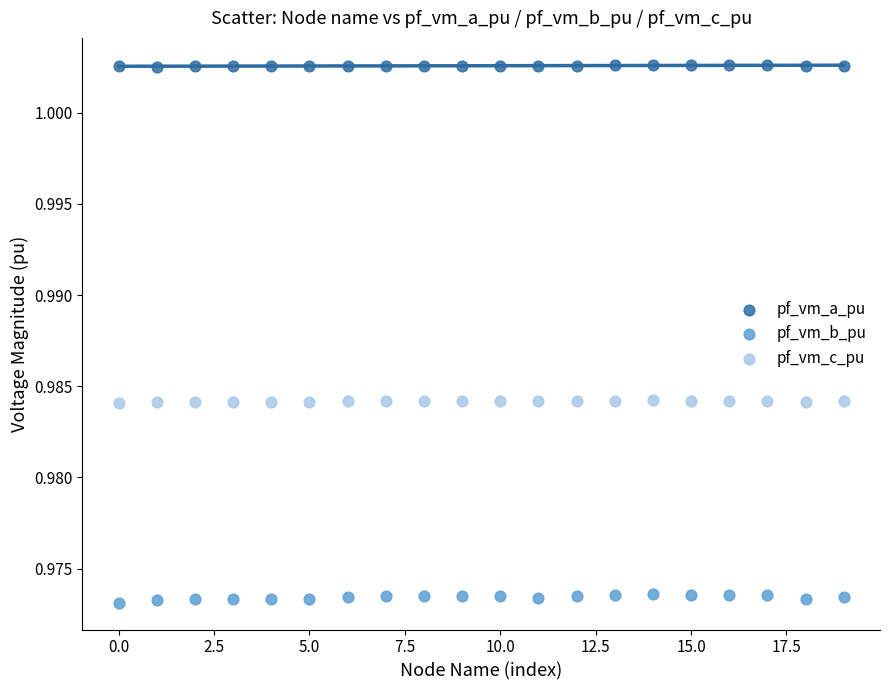

Which series has the largest Y range (max minus min)?

pf_vm_b_pu